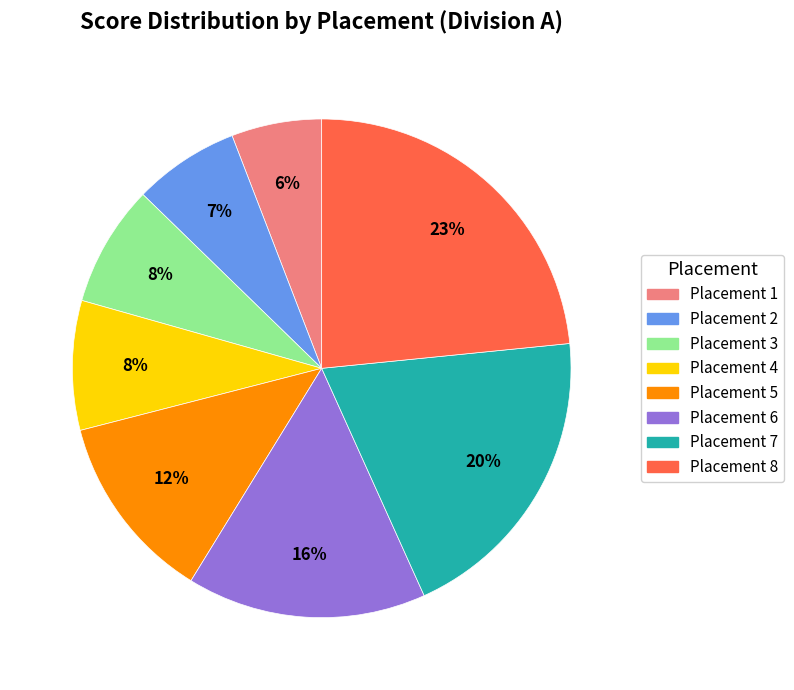

Is there a majority slice in this chart?

No